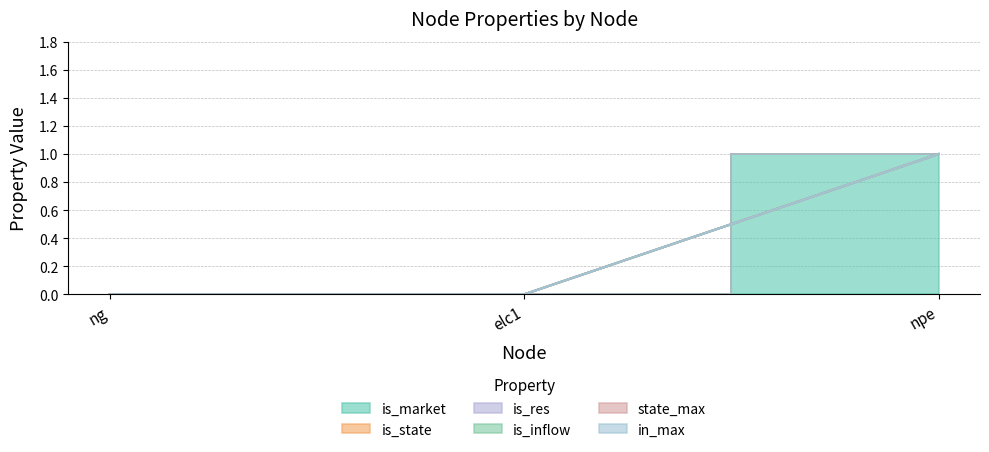

Which label corresponds to the largest value in the chart?

npe